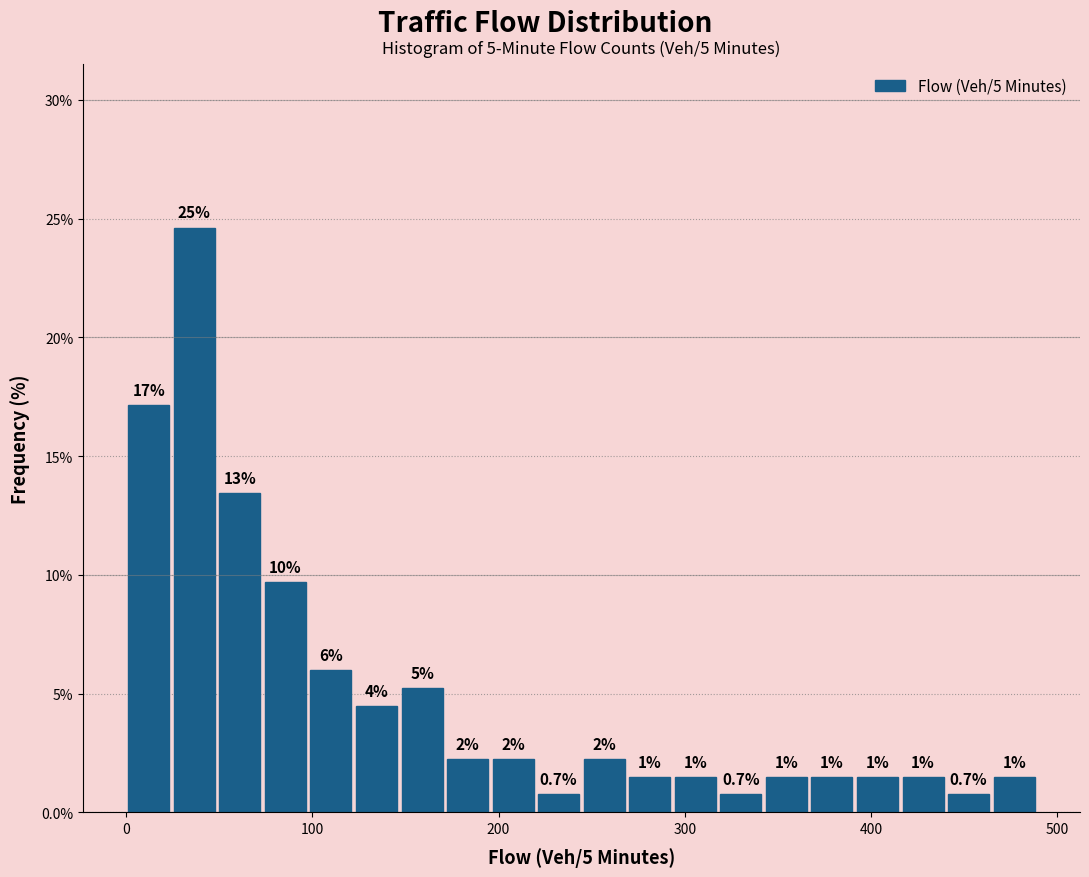

Around what value on the x-axis is the tallest bar? Give the approximate position of its centre, as read against the axis.

40